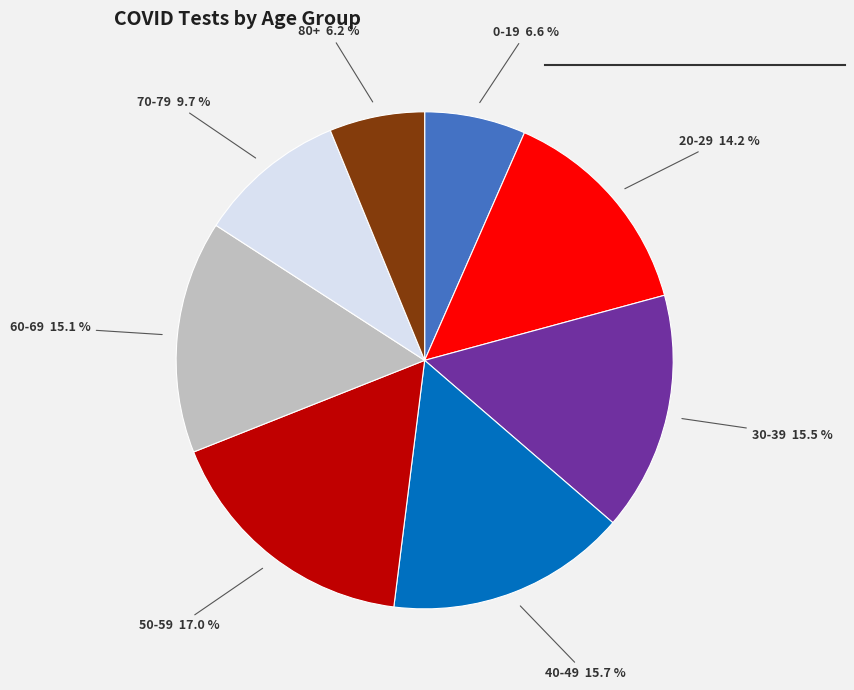

Is there any slice that represents more than half of the pie?

No